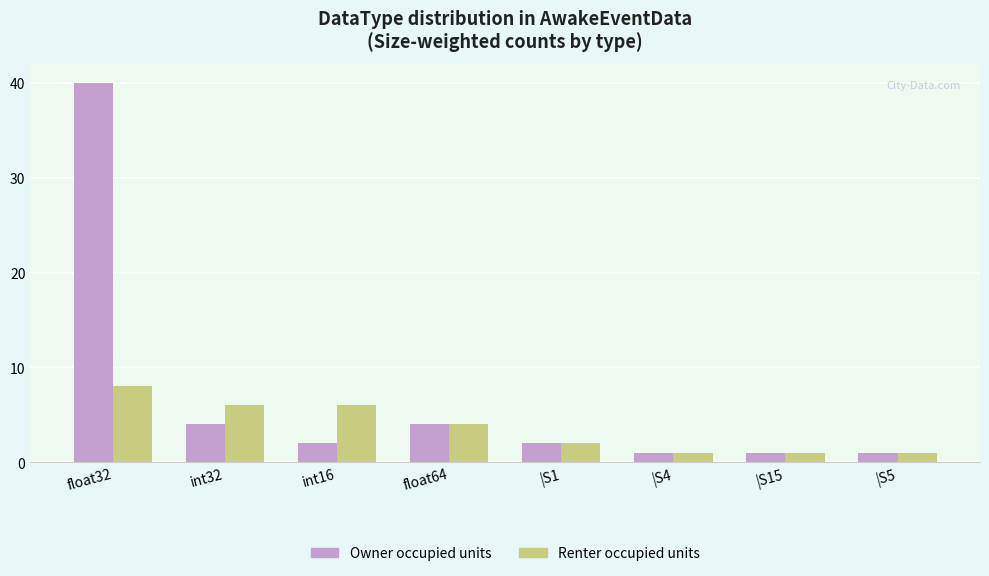

Reading left to right, what are all the values shown in this chart?

Owner occupied units: 40	4	2	4	2	1	1	1
Renter occupied units: 8	6	6	4	2	1	1	1